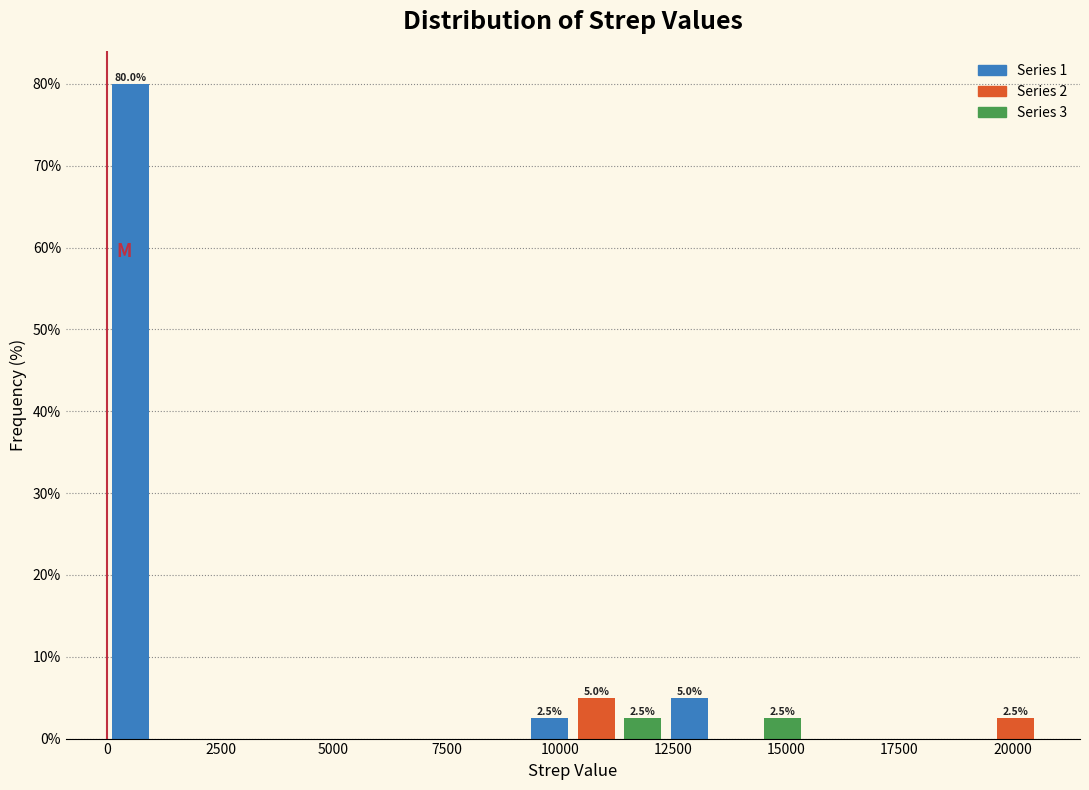

Around what value on the x-axis is the tallest bar? Give the approximate position of its centre, as read against the axis.

500